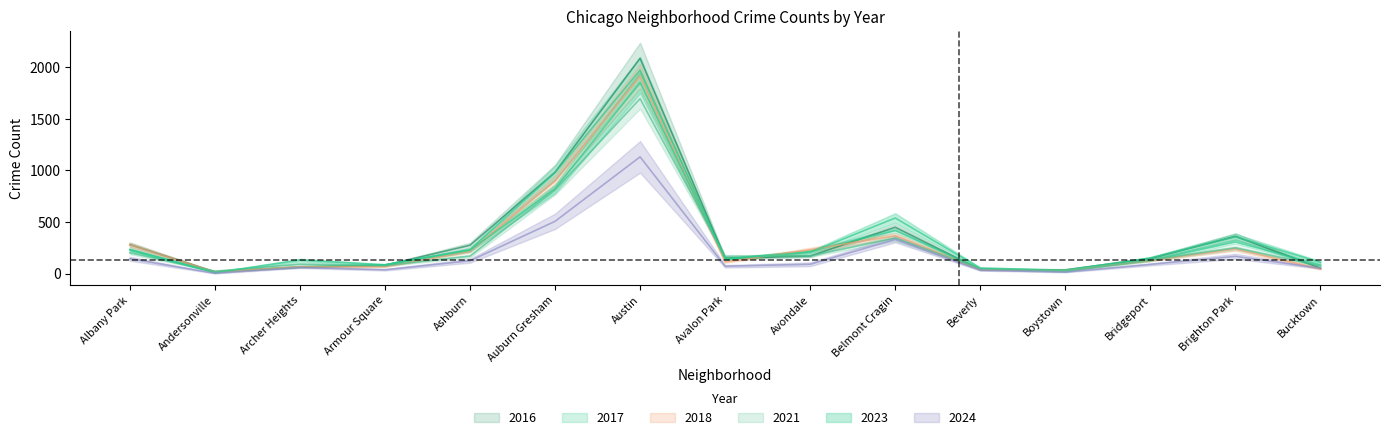

What is the difference between the maximum and minimum values in the 2024 series?

1127